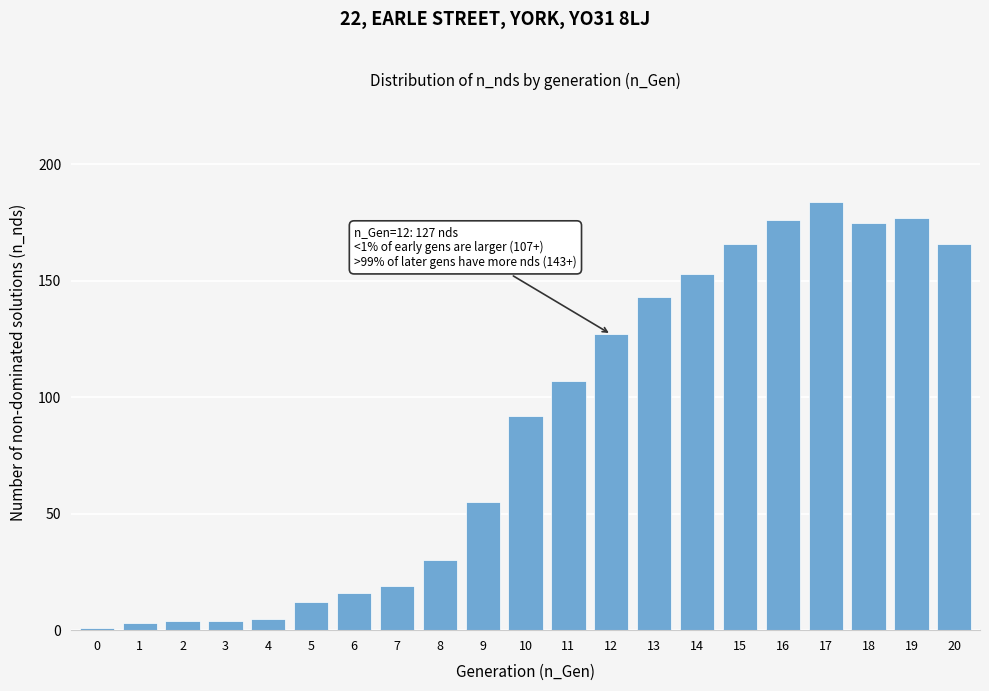

Reading right to left, transcribe all the data shown in this chart.

20=166	19=177	18=175	17=184	16=176	15=166	14=153	13=143	12=127	11=107	10=92	9=55	8=30	7=19	6=16	5=12	4=5	3=4	2=4	1=3	0=1